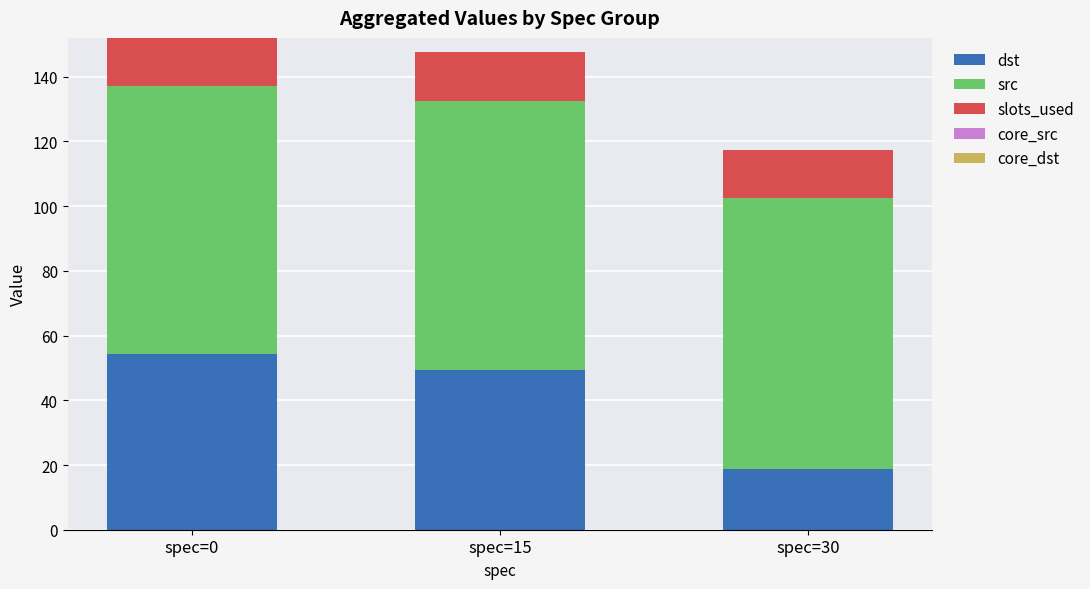

Where is dst nearest to the value 36?

spec=15